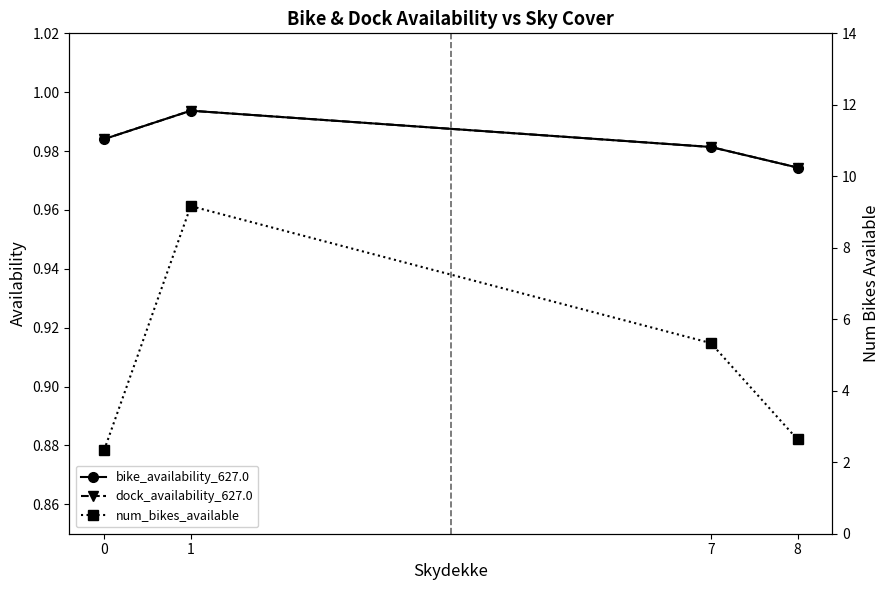

What is the average value of the num_bikes_available series?

4.9